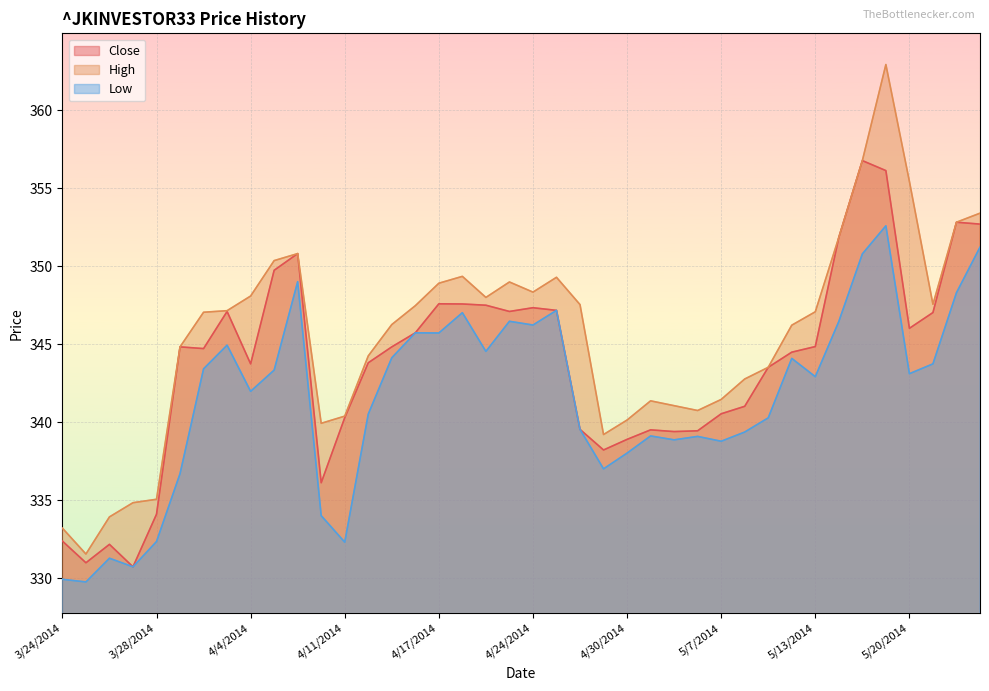

How many data points in Low are less than 343?

20